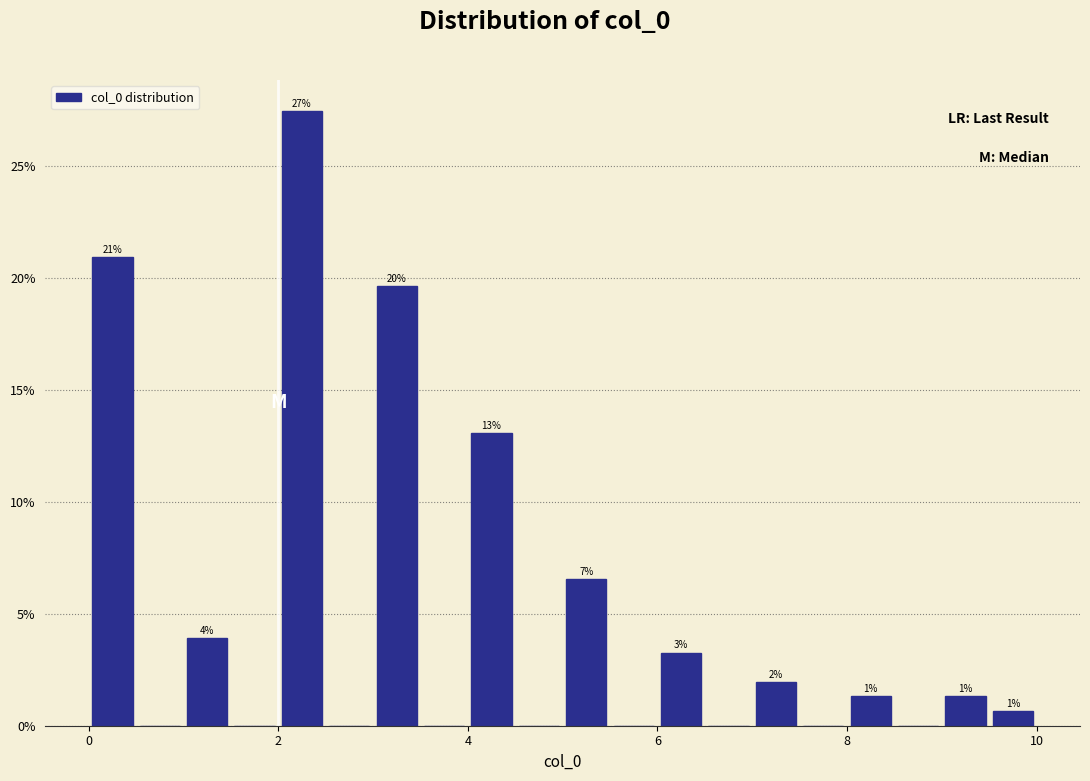

Around what value on the x-axis is the tallest bar? Give the approximate position of its centre, as read against the axis.

2.2